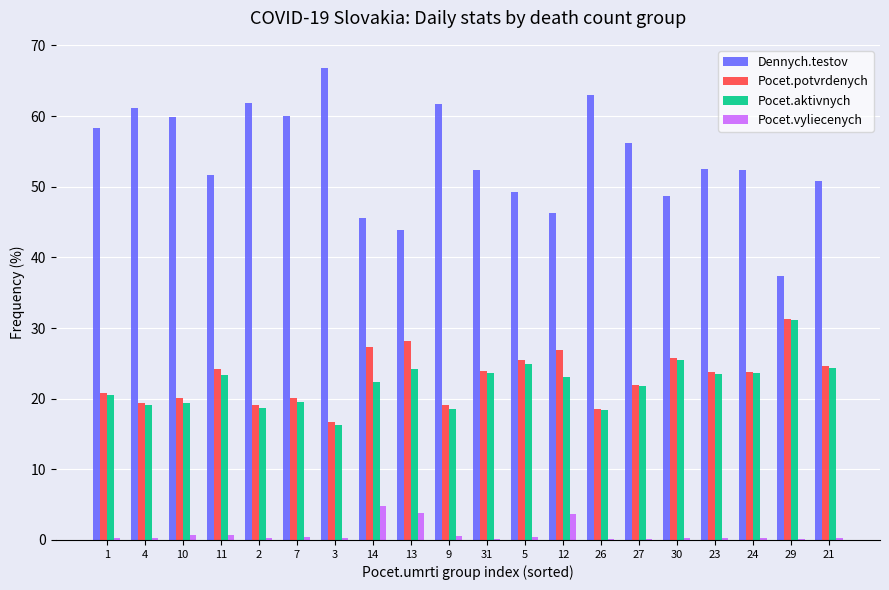

What is the sum of the Pocet.aktivnych values at 26 and 30?

43.8